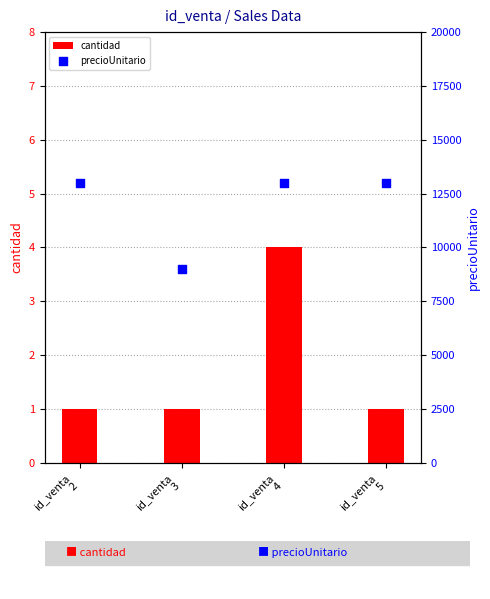

Which series reaches the maximum Y coordinate?

precioUnitario